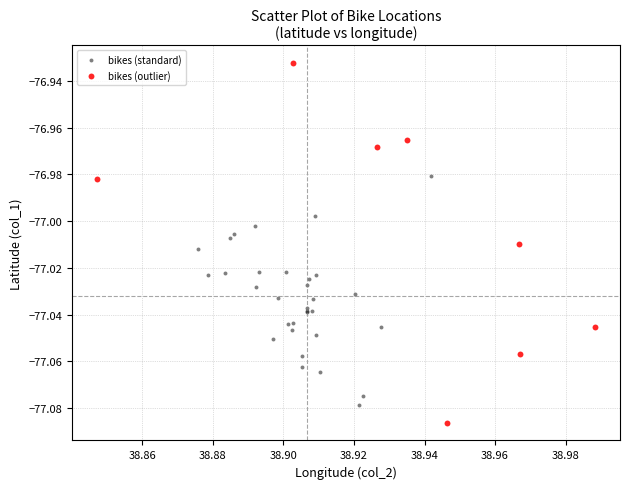

Which series contains the highest Y value?

bikes (outlier)